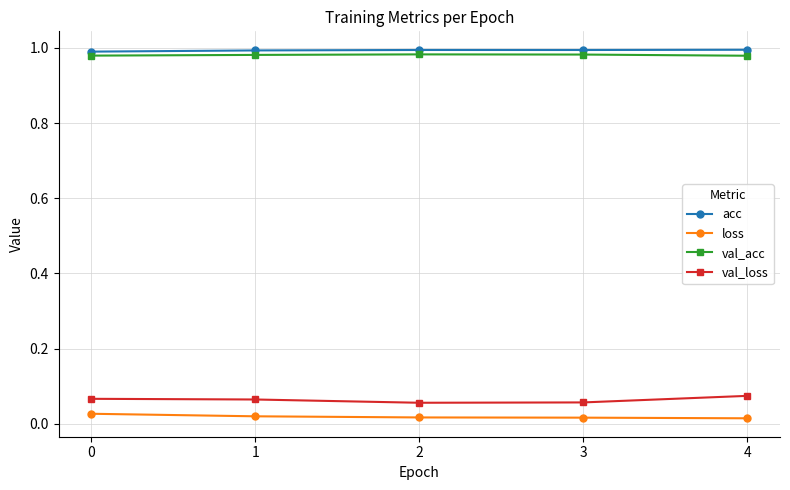

True or false: val_loss and loss intersect in this chart.

False